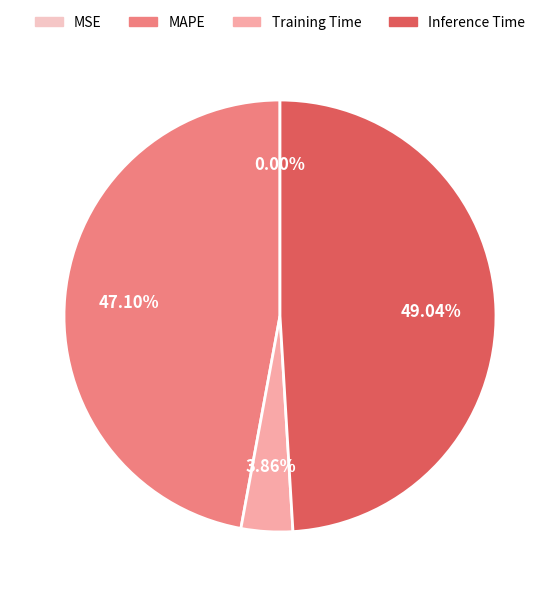

Between Inference Time and MAPE, which is larger?

Inference Time